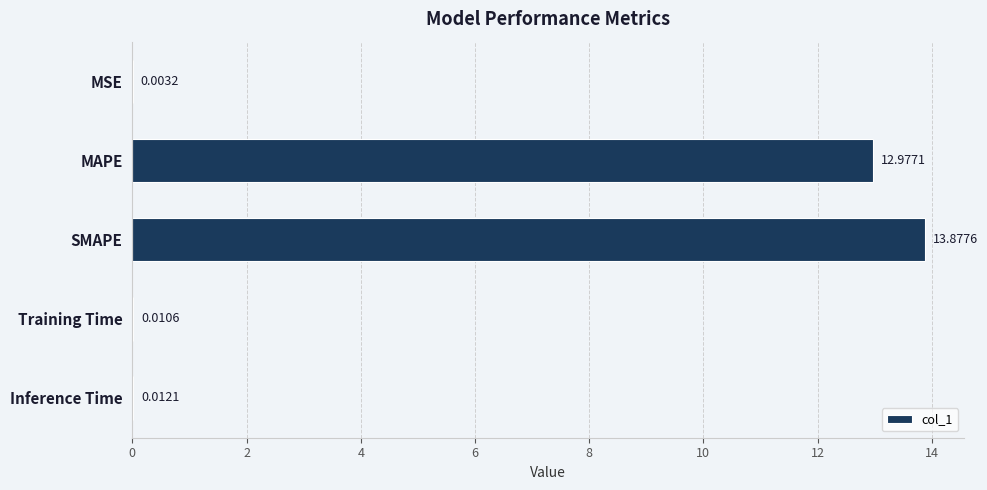

What is the change in value from MAPE to Training Time?

-13.0